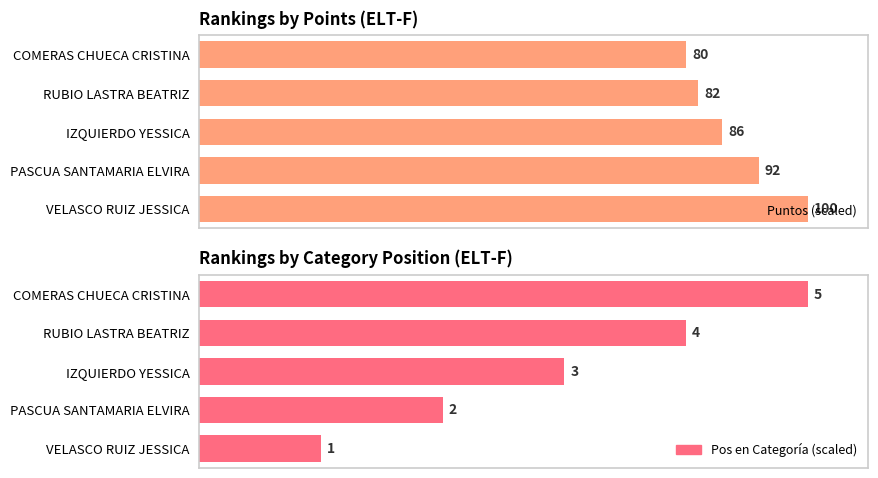

Rank the series by their average value, from lowest to highest.

Pos en Categoría (scaled), Puntos (scaled)